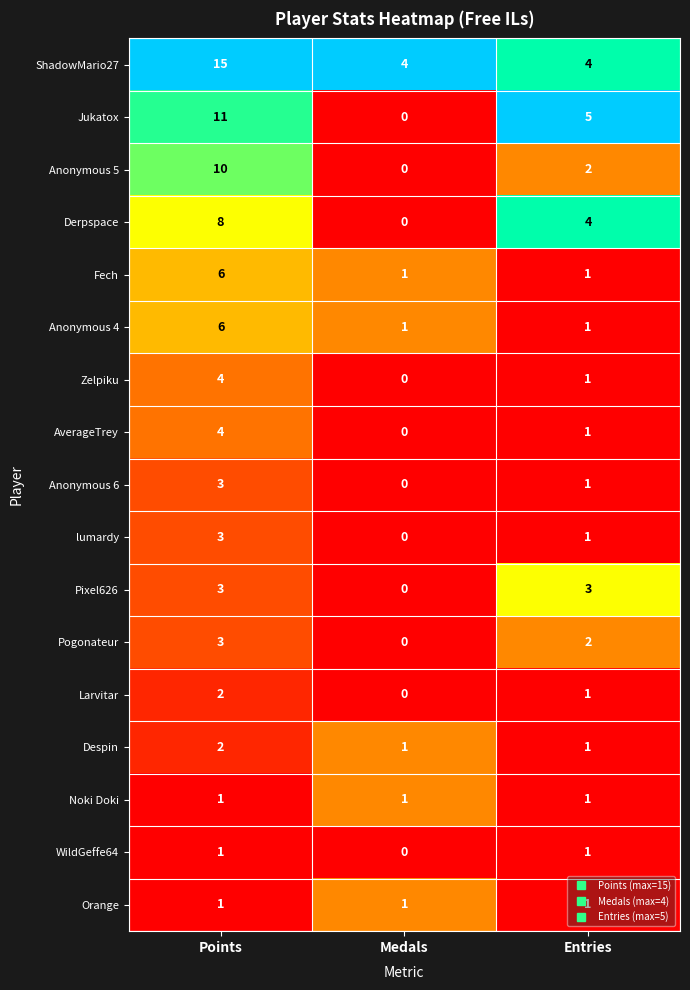

What is the sum of all Larvitar values?

3